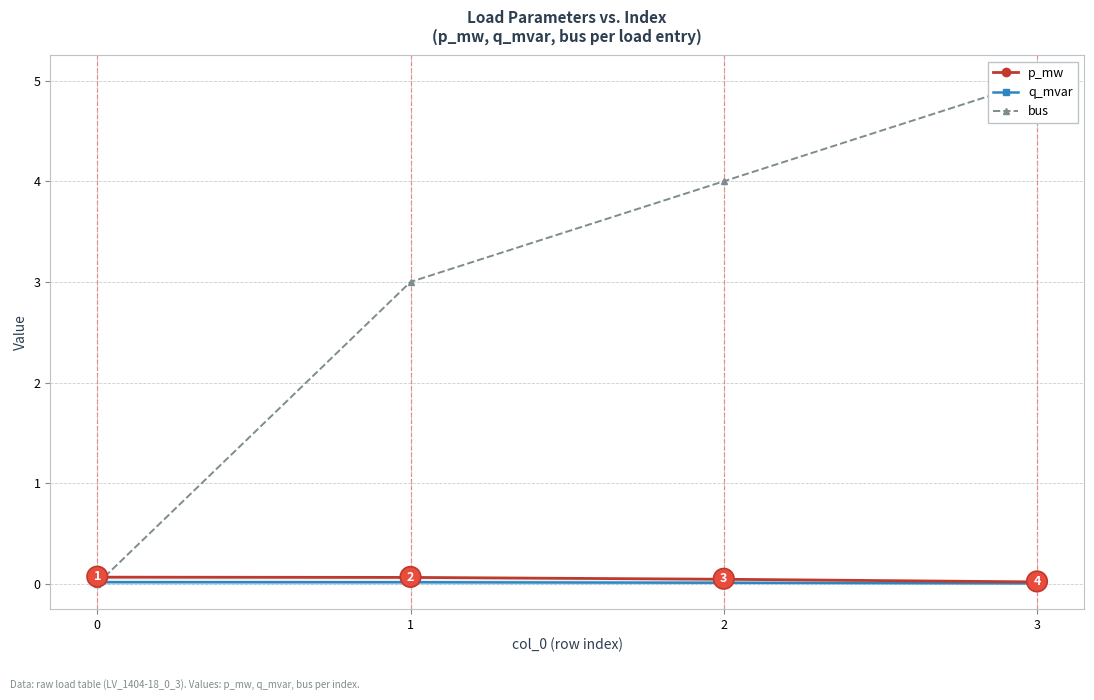

Reading right to left, extract all data points from this chart.

p_mw: 3=0.0	2=0.0	1=0.1	0=0.1
q_mvar: 3=0.0	2=0.0	1=0.0	0=0.0
bus: 3=5.0	2=4.0	1=3.0	0=0.0